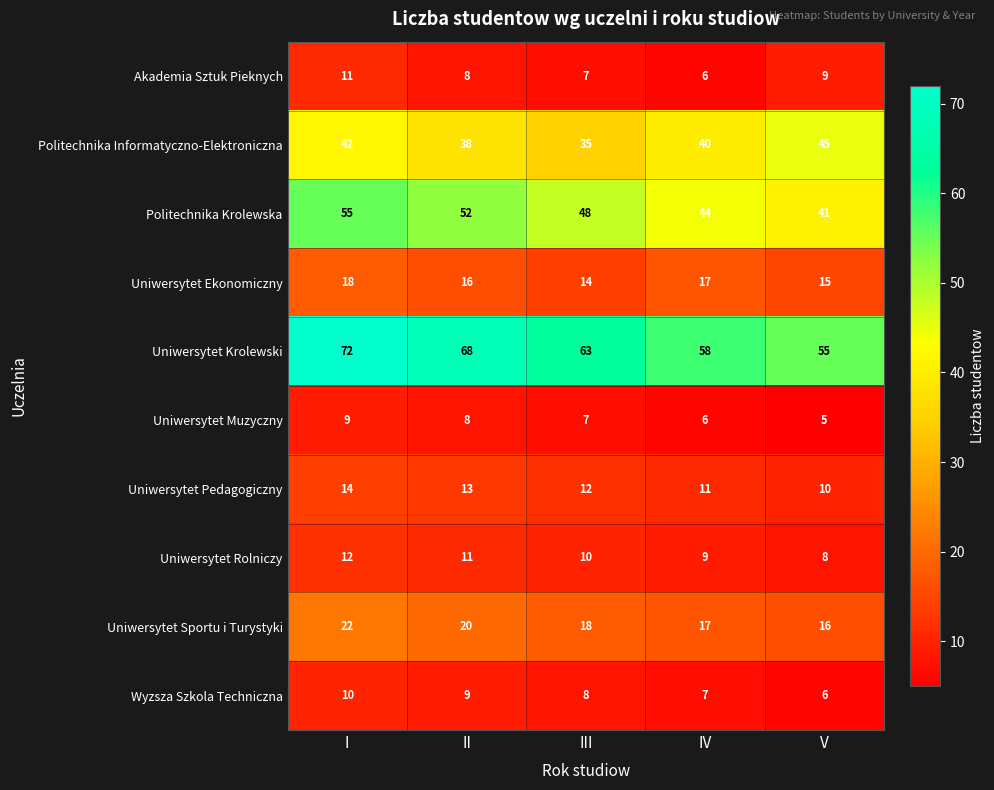

What is the difference between the second highest and minimum values in the Uniwersytet Muzyczny series?

3